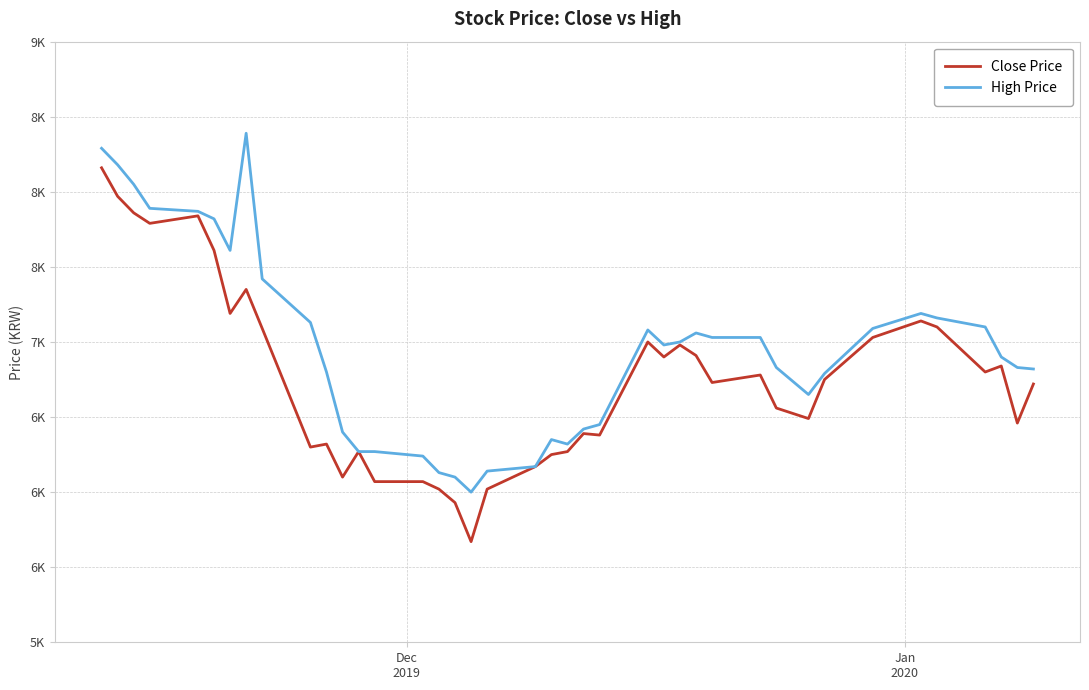

Does the chart display data point markers on the line(s)?

No